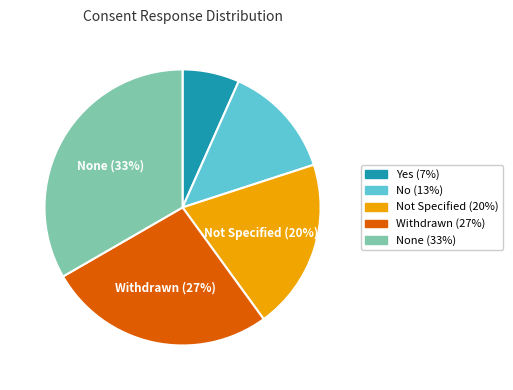

To the nearest percent, what is the average slice percentage?

20%